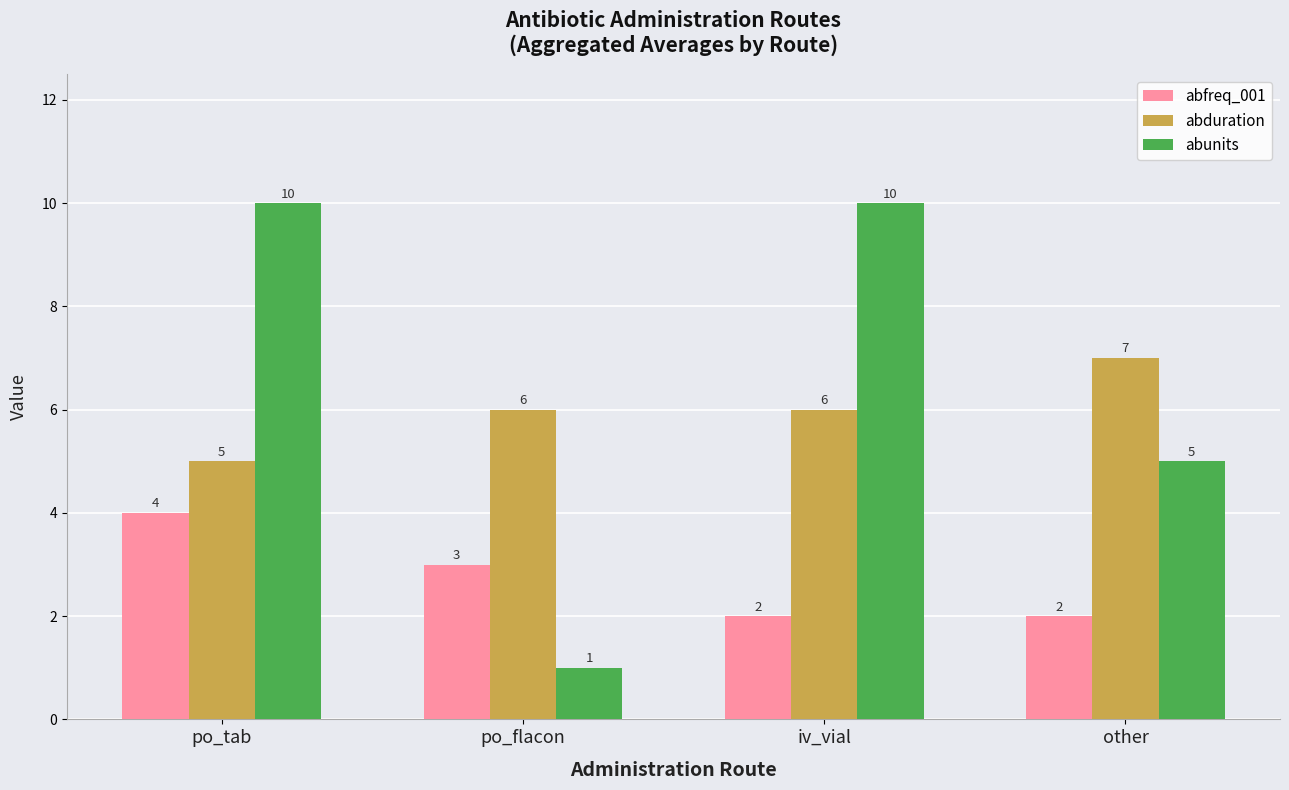

List the series in order of their peak value, lowest first.

abfreq_001, abduration, abunits